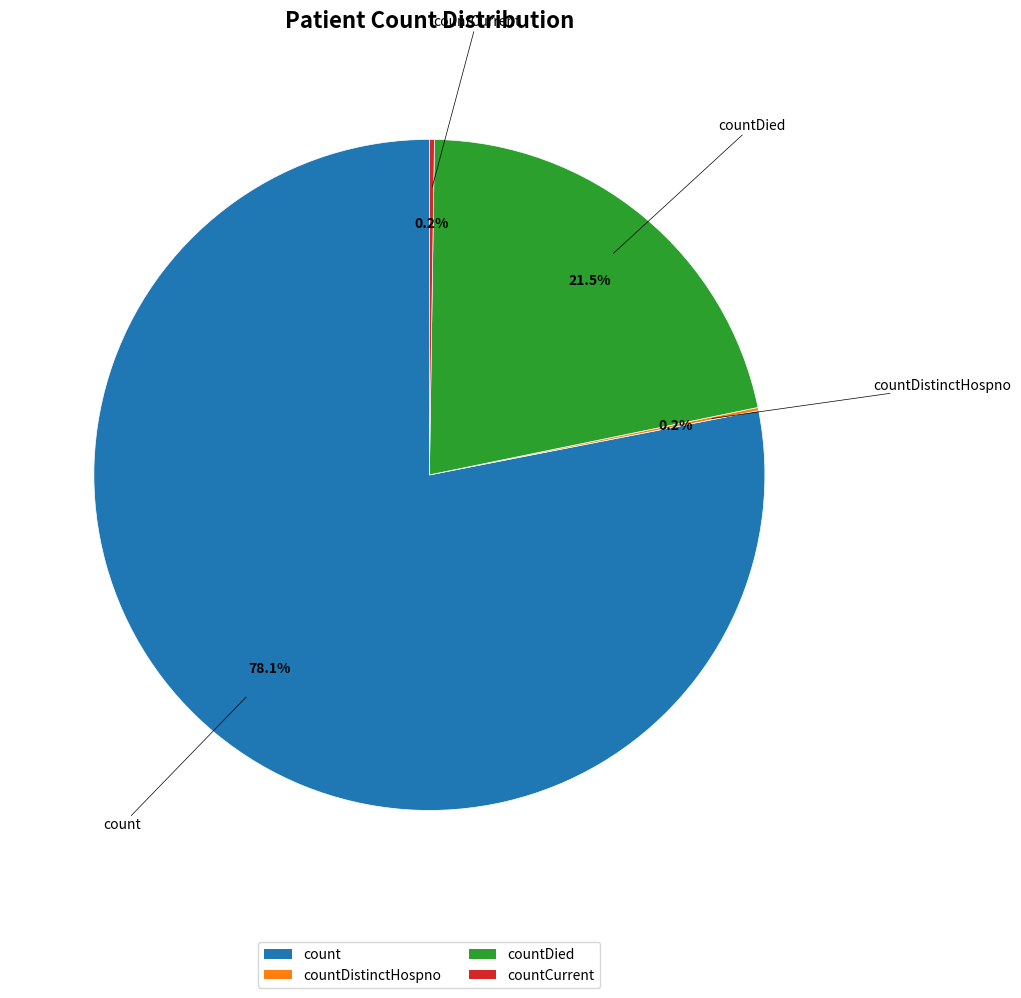

To the nearest percent, what is the combined percentage of countDied and count?

100%